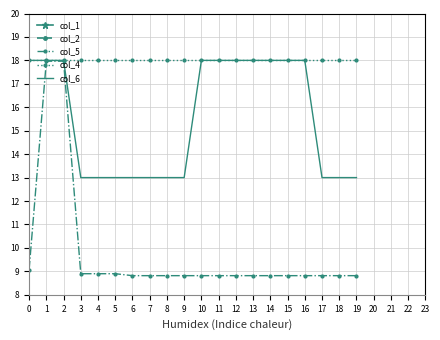

Is it true that col_5 equals 8.8 at 15?

True